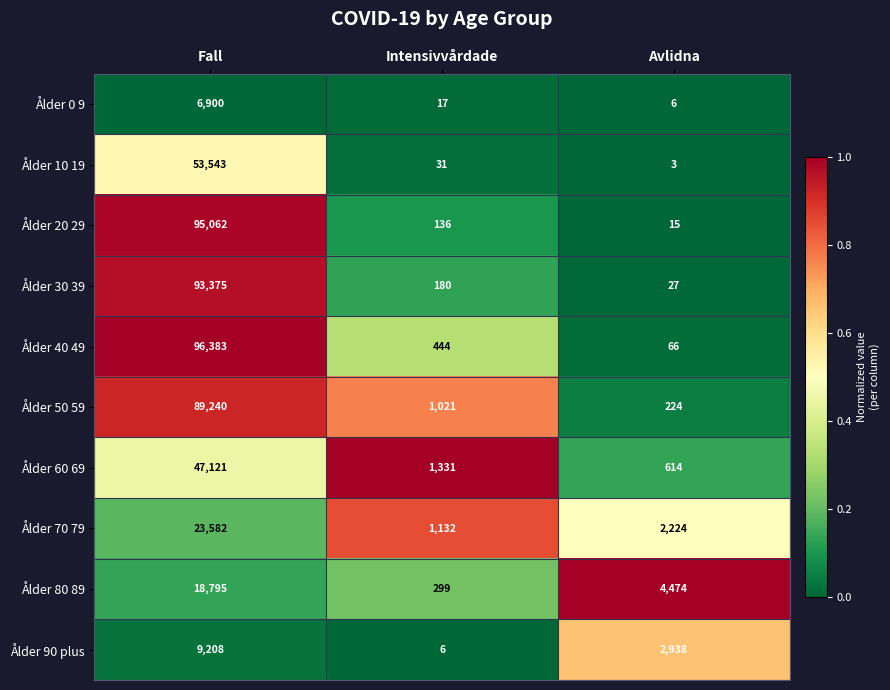

Reading left to right, transcribe all the data shown in this chart.

Ålder 0 9: Fall=6900	Intensivvårdade=17	Avlidna=6
Ålder 10 19: Fall=53543	Intensivvårdade=31	Avlidna=3
Ålder 20 29: Fall=95062	Intensivvårdade=136	Avlidna=15
Ålder 30 39: Fall=93375	Intensivvårdade=180	Avlidna=27
Ålder 40 49: Fall=96383	Intensivvårdade=444	Avlidna=66
Ålder 50 59: Fall=89240	Intensivvårdade=1021	Avlidna=224
Ålder 60 69: Fall=47121	Intensivvårdade=1331	Avlidna=614
Ålder 70 79: Fall=23582	Intensivvårdade=1132	Avlidna=2224
Ålder 80 89: Fall=18795	Intensivvårdade=299	Avlidna=4474
Ålder 90 plus: Fall=9208	Intensivvårdade=6	Avlidna=2938